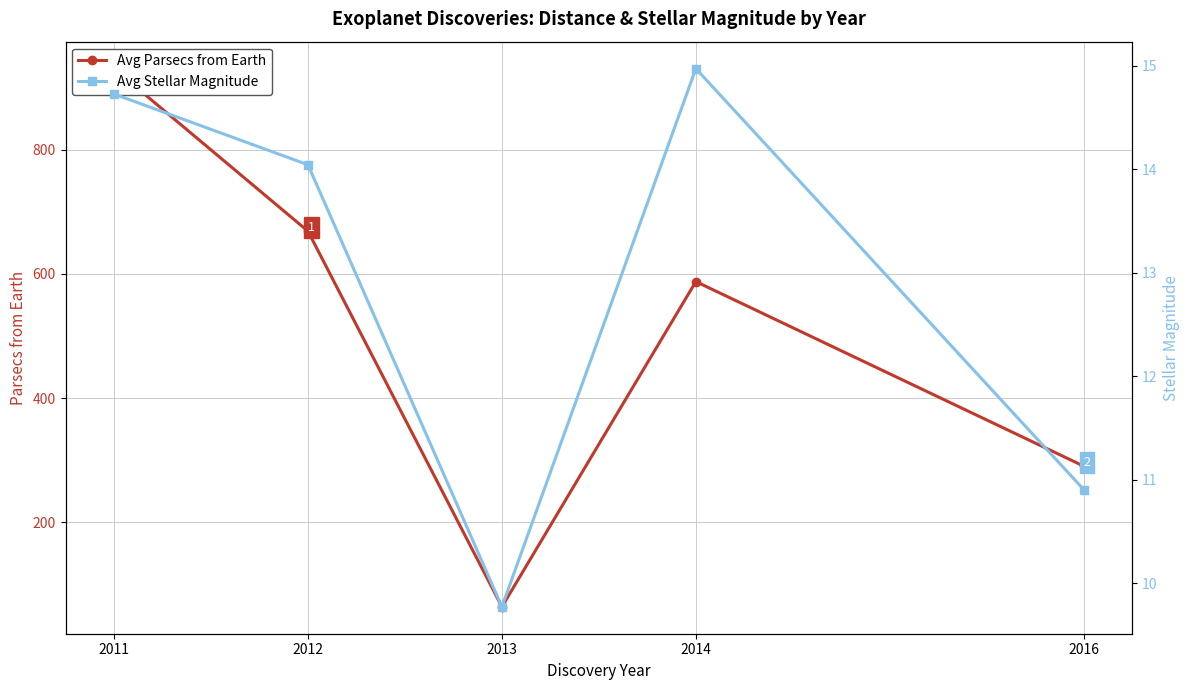

How many categories are shown in the chart?

5